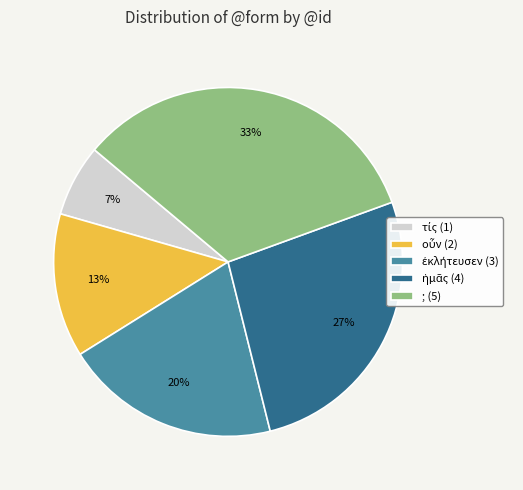

To the nearest percent, what is the average slice percentage?

20%